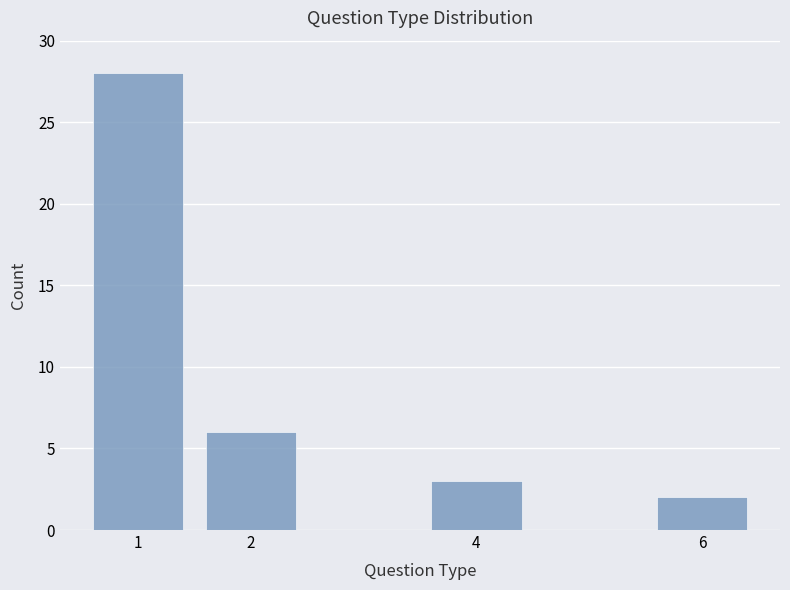

Reading right to left, list all the values displayed in this chart.

6=2	4=3	2=6	1=28